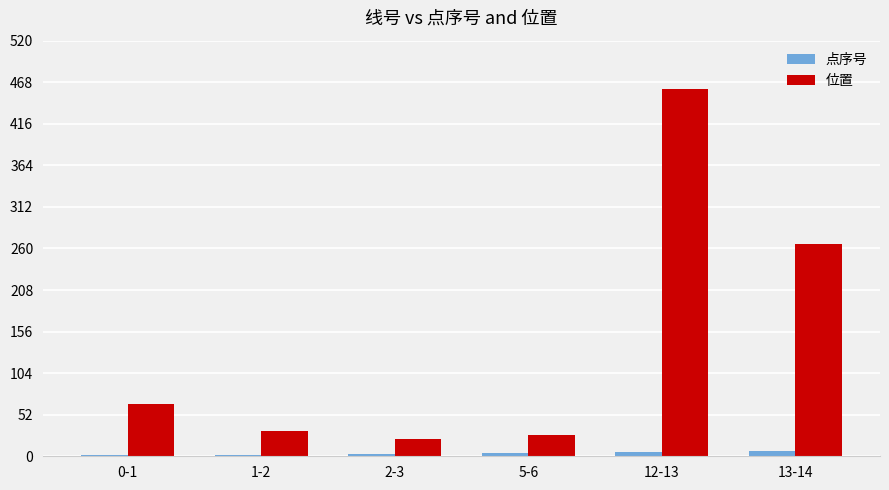

Count the number of categories in the chart.

6